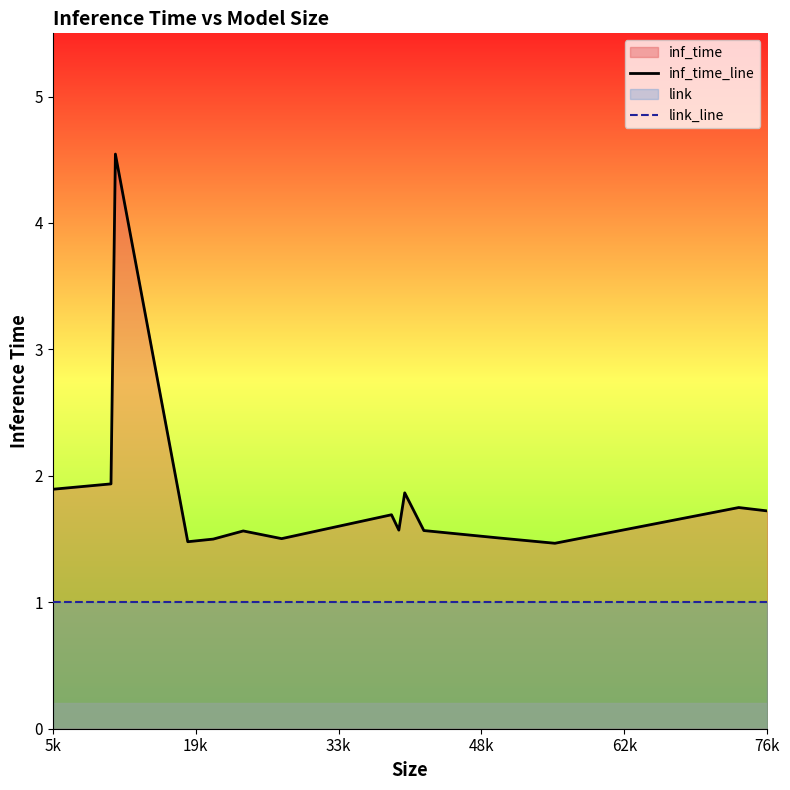

Reading left to right, list all the values displayed in this chart.

inf_time_line: 1.9	1.9	4.5	1.5	1.5	1.6	1.5	1.7	1.6	1.9	1.6	1.5	1.5	1.7	1.7
link_line: 1.0	1.0	1.0	1.0	1.0	1.0	1.0	1.0	1.0	1.0	1.0	1.0	1.0	1.0	1.0